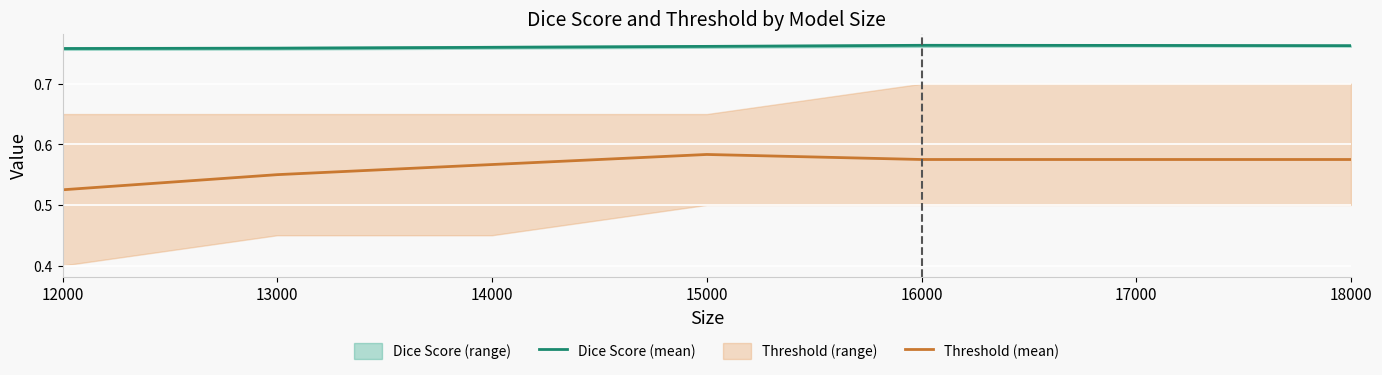

What is the sum of the Threshold (mean) values at 16000 and 15000?

1.2